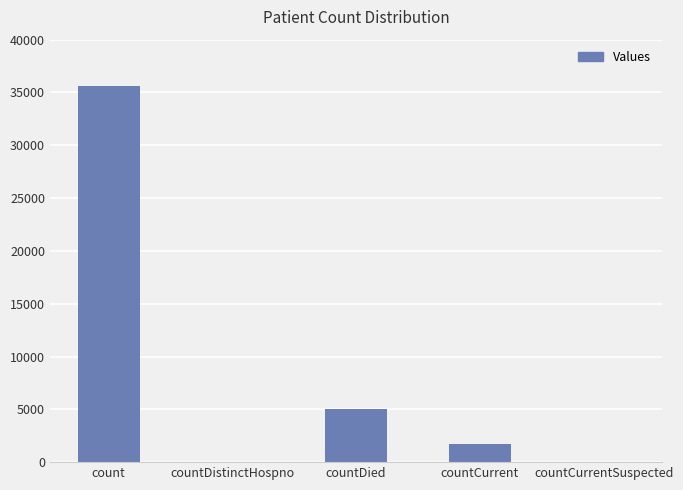

Count the number of categories in the chart.

5